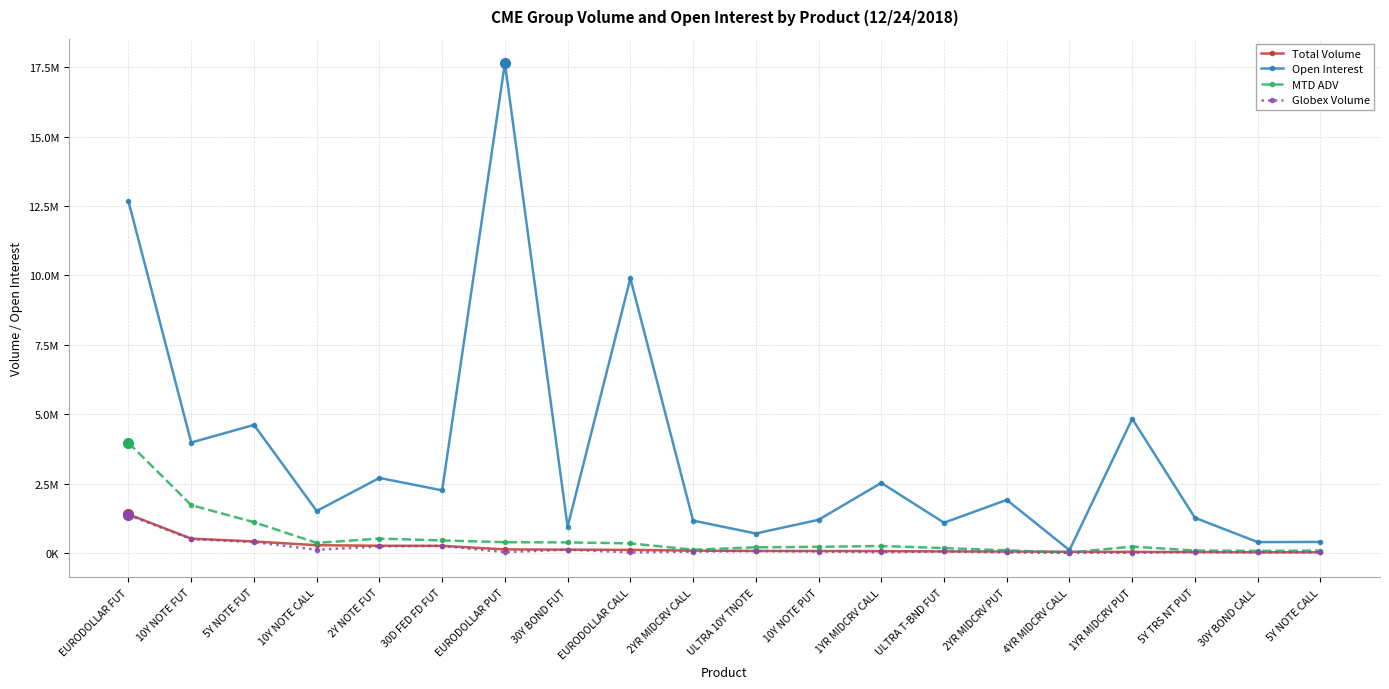

In Open Interest, how many points are higher than both neighbors (excluding endpoints)?

7